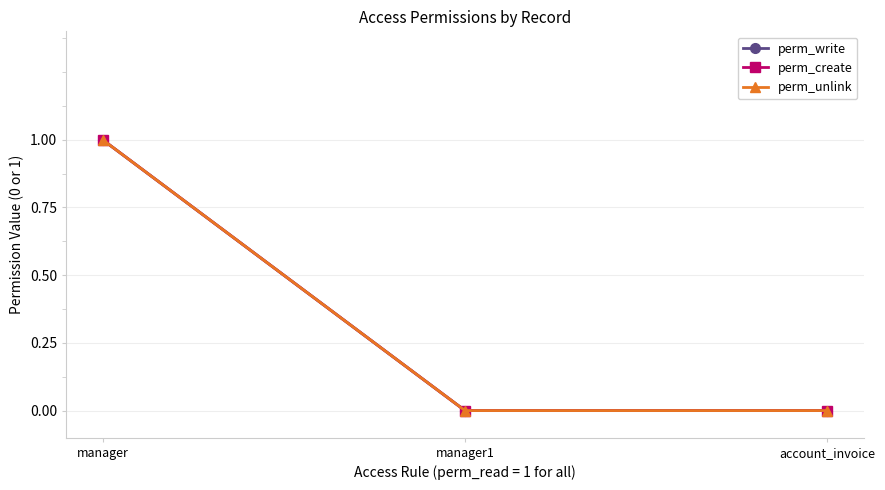

Is the value of perm_write at manager greater than the value of perm_unlink at account_invoice?

Yes